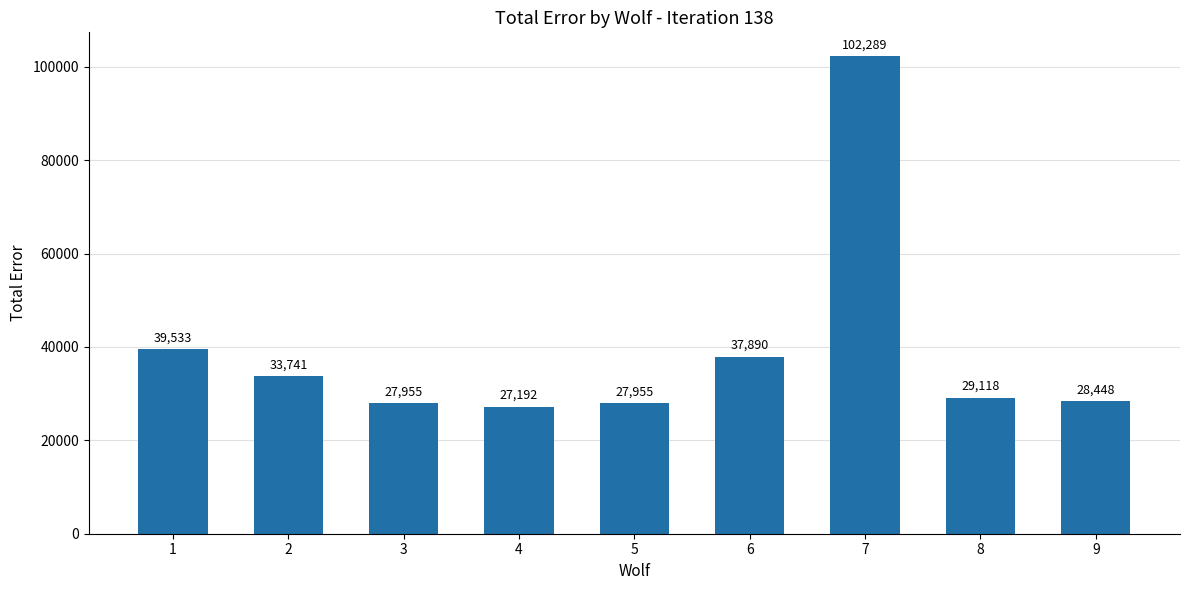

What is the difference between the maximum and minimum values?

75096.9